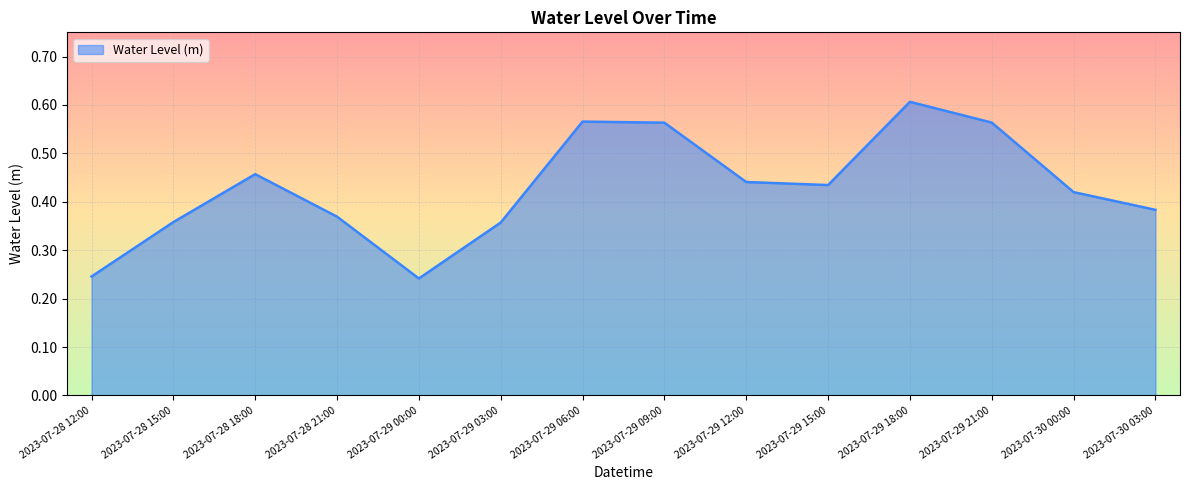

At which category does the chart reach its peak across all series?

2023-07-29 18:00